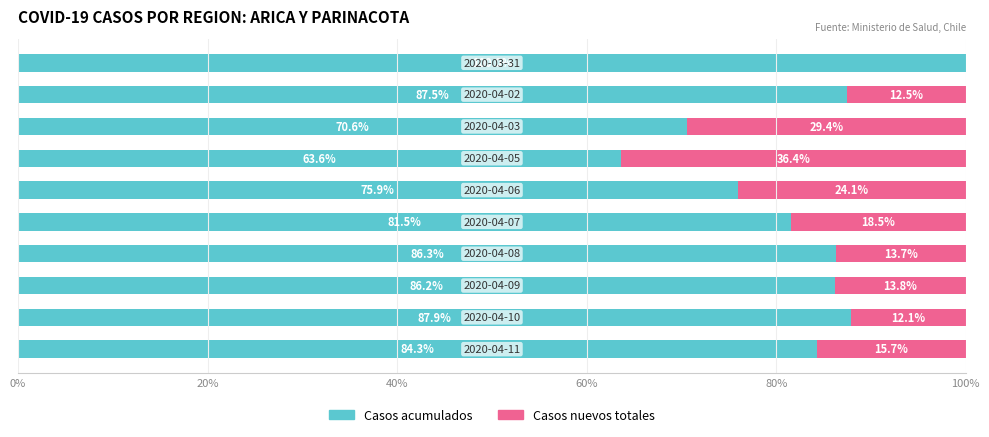

What is the highest value of the Casos acumulados series?

100.0